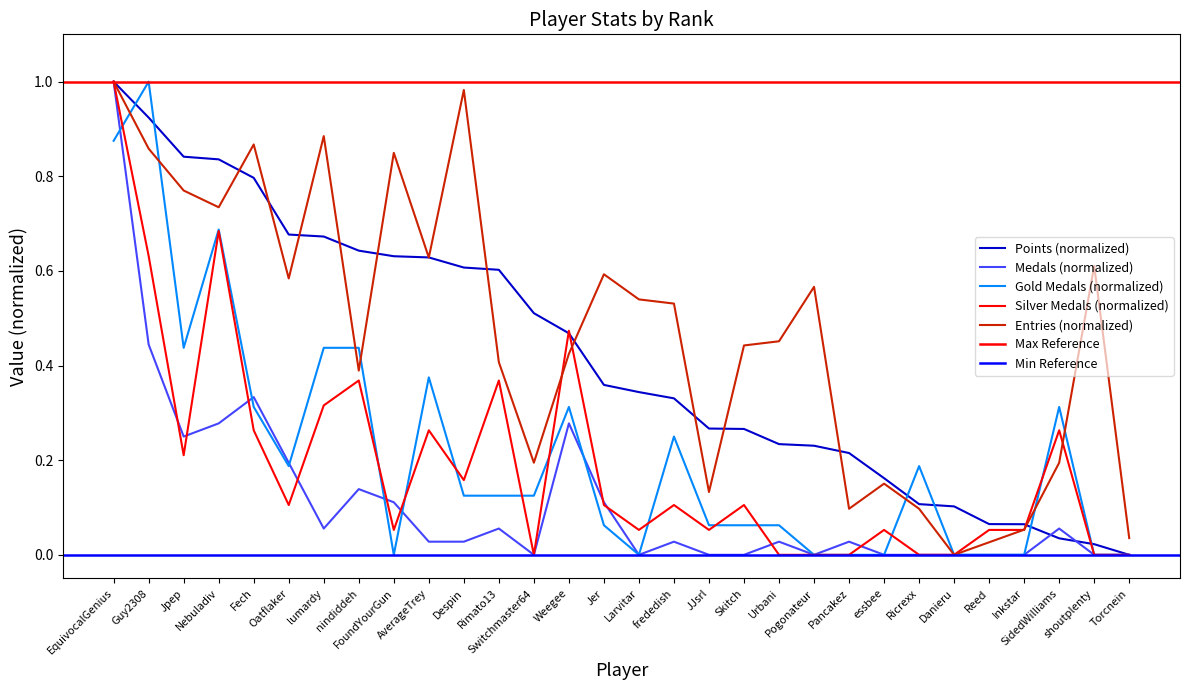

Reading left to right, extract all data points from this chart.

Points: 1.0	0.9	0.8	0.8	0.8	0.7	0.7	0.6	0.6	0.6	0.6	0.6	0.5	0.5	0.4	0.3	0.3	0.3	0.3	0.2	0.2	0.2	0.2	0.1	0.1	0.1	0.1	0.0	0.0	0.0
Medals: 1.0	0.4	0.2	0.3	0.3	0.2	0.1	0.1	0.1	0.0	0.0	0.1	0.0	0.3	0.1	0.0	0.0	0.0	0.0	0.0	0.0	0.0	0.0	0.0	0.0	0.0	0.0	0.1	0.0	0.0
col_3: 0.9	1.0	0.4	0.7	0.3	0.2	0.4	0.4	0.0	0.4	0.1	0.1	0.1	0.3	0.1	0.0	0.2	0.1	0.1	0.1	0.0	0.0	0.0	0.2	0.0	0.0	0.0	0.3	0.0	0.0
col_4: 1.0	0.6	0.2	0.7	0.3	0.1	0.3	0.4	0.1	0.3	0.2	0.4	0.0	0.5	0.1	0.1	0.1	0.1	0.1	0.0	0.0	0.0	0.1	0.0	0.0	0.1	0.1	0.3	0.0	0.0
Entries: 1.0	0.9	0.8	0.7	0.9	0.6	0.9	0.4	0.8	0.6	1.0	0.4	0.2	0.4	0.6	0.5	0.5	0.1	0.4	0.5	0.6	0.1	0.2	0.1	0.0	0.0	0.1	0.2	0.6	0.0